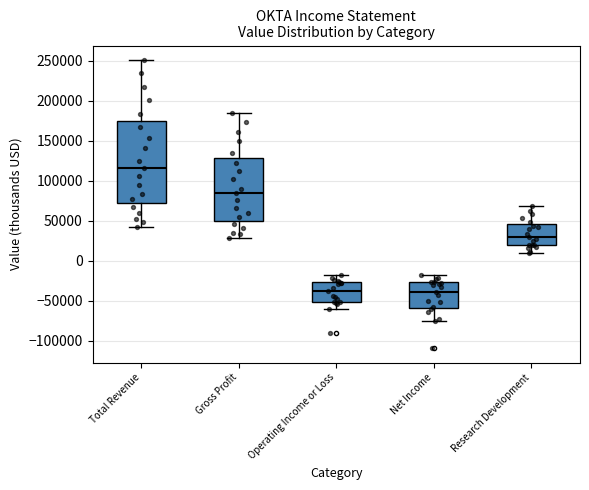

Reading left to right, read every box against the y-axis: the position of its median line, the range the box covers, and the ends of its whiskers. The values are not printed on the chart, so give them approximately, as read against the axis.

Total Revenue: median 115000, box 70000 to 175000, whiskers 40000 to 250000
Gross Profit: median 85000, box 50000 to 130000, whiskers 30000 to 185000
Operating Income or Loss: median -40000, box -50000 to -25000, whiskers -60000 to -20000
Net Income: median -40000, box -60000 to -25000, whiskers -75000 to -20000
Research Development: median 30000, box 20000 to 45000, whiskers 10000 to 70000